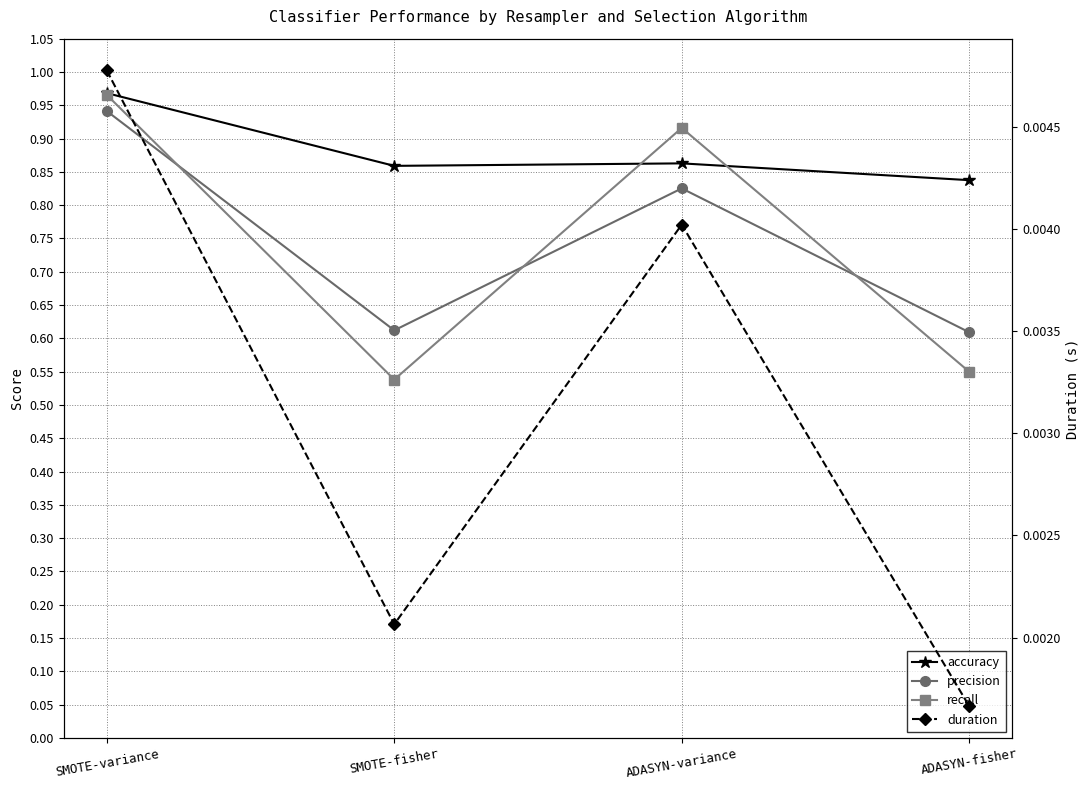

How many precision values are between 0 and 1?

4